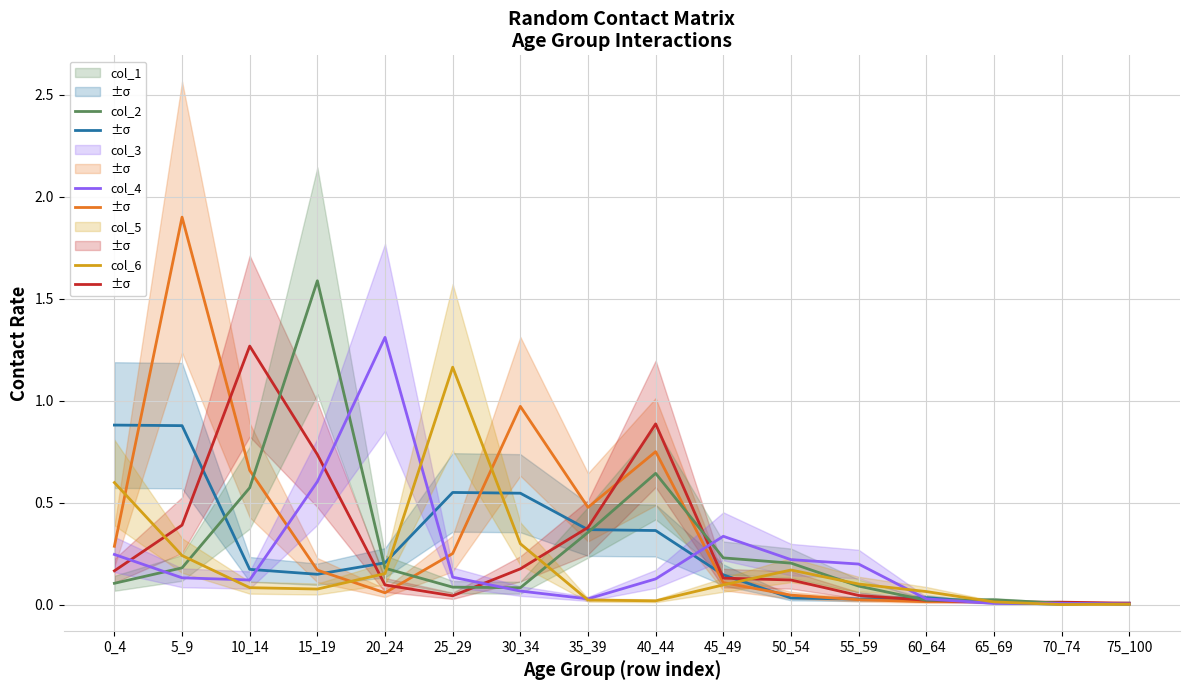

What is the highest value of the col_1 series?

0.9